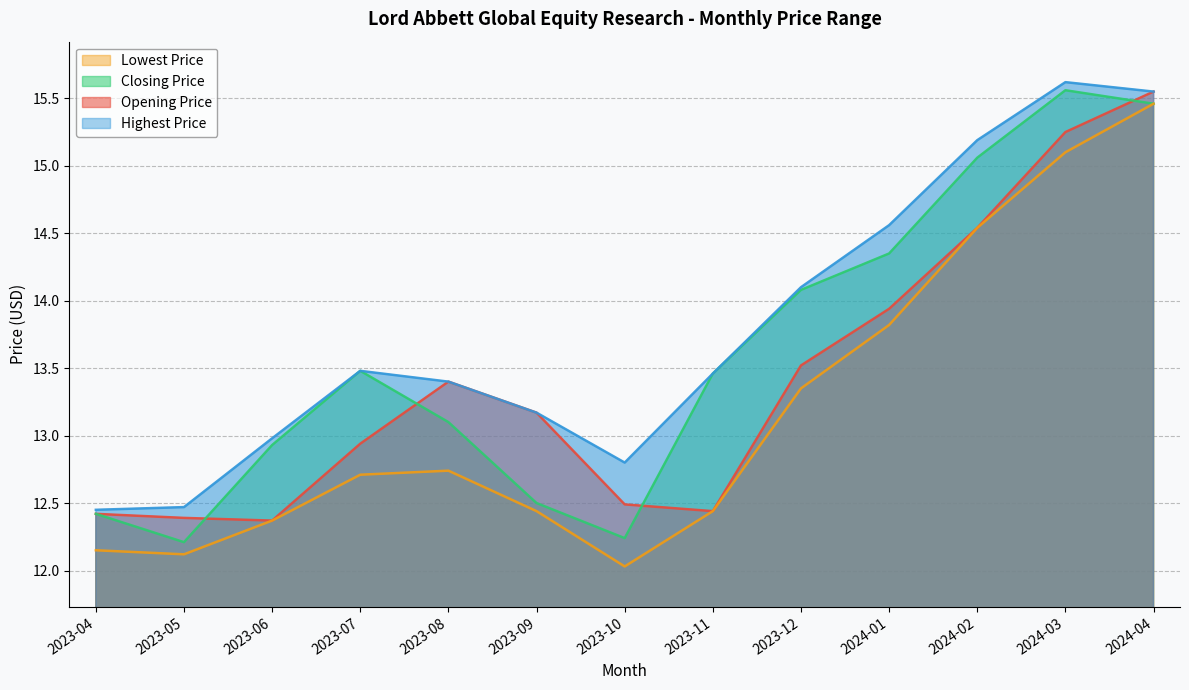

Count the number of data series in this chart.

4